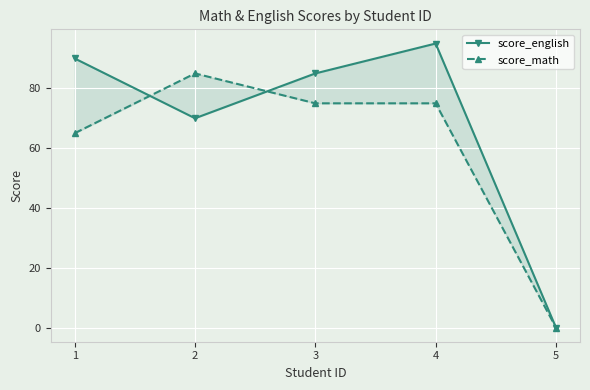

How many lines are shown in the chart?

2